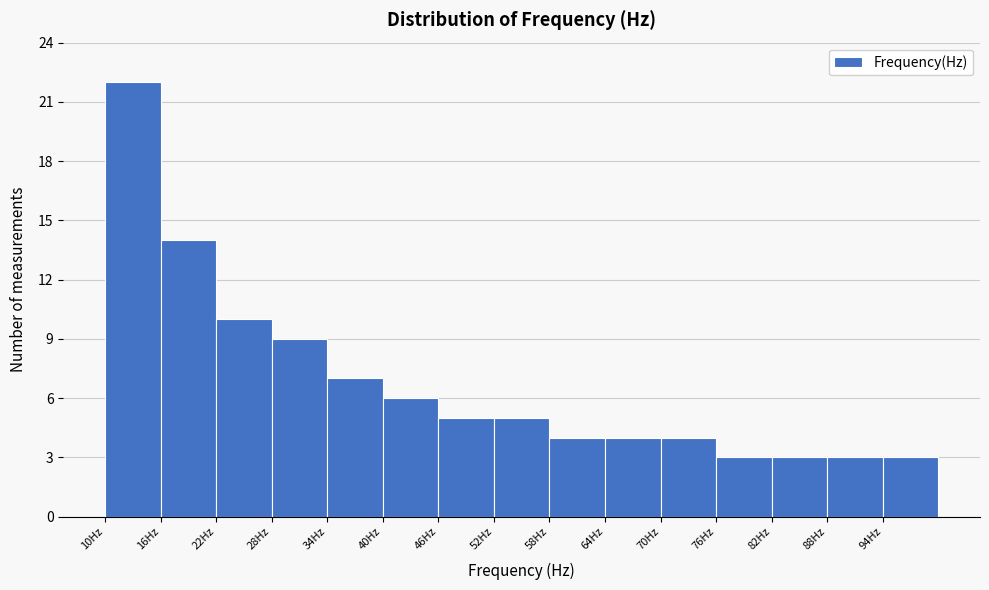

Which range on the x-axis has the tallest bar?

10 to 16